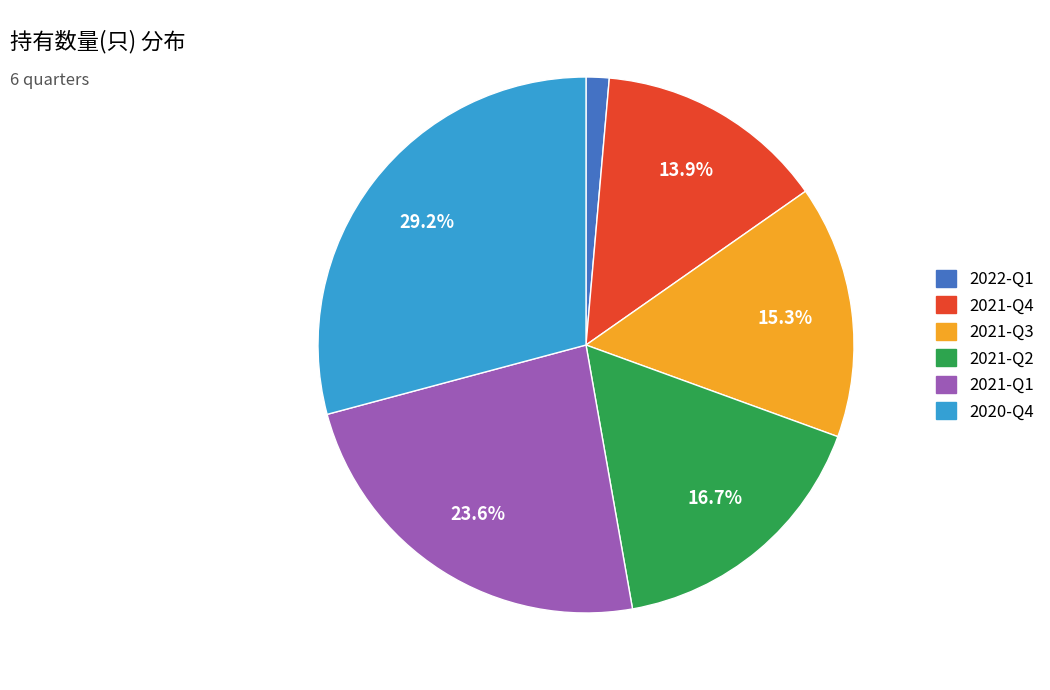

To the nearest percent, what is the average slice percentage?

17%